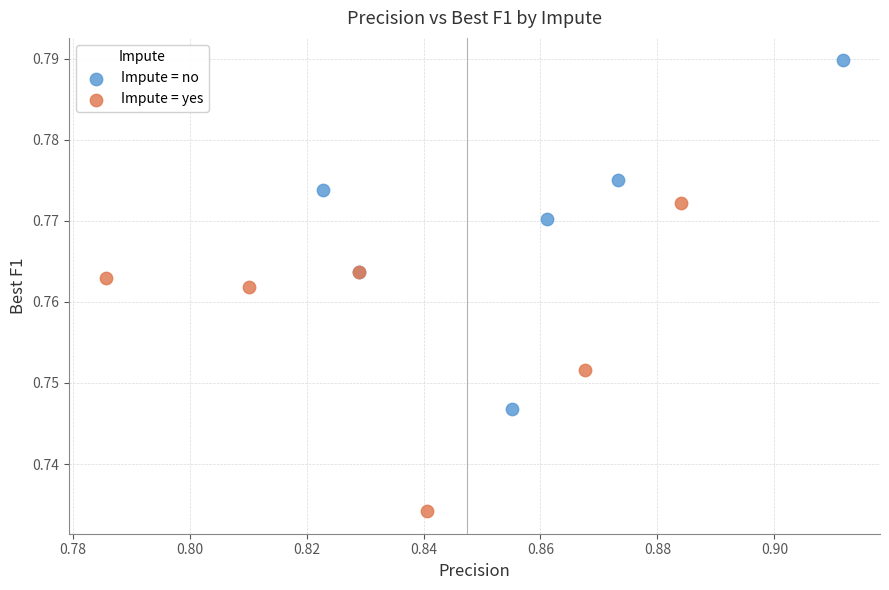

Which series contains the highest Y value?

Impute = no